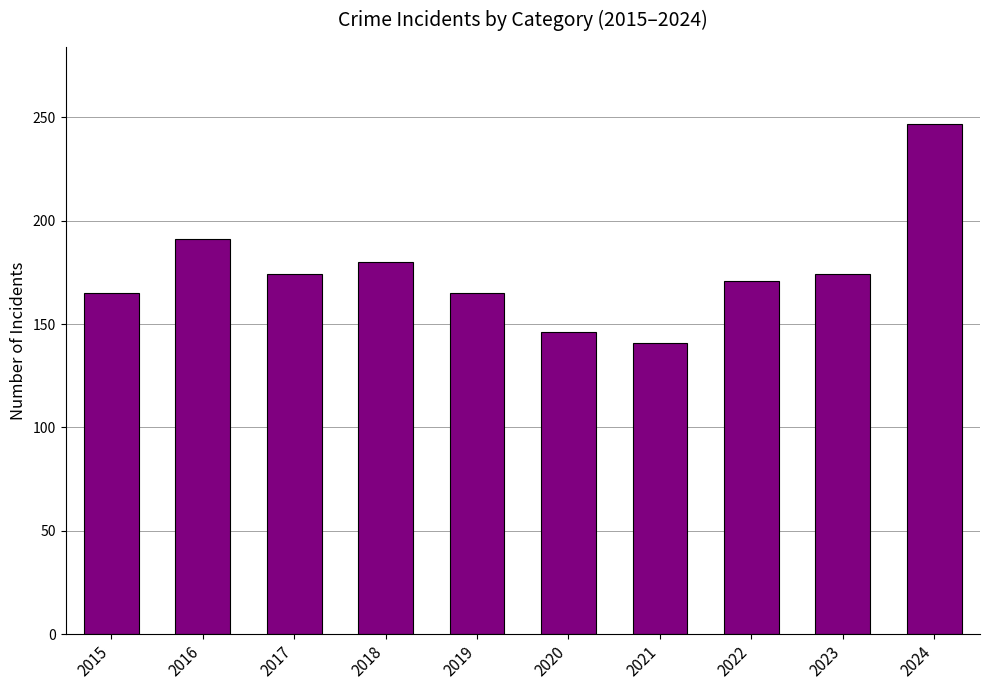

Is it true that the value at 2021 is 141?

True